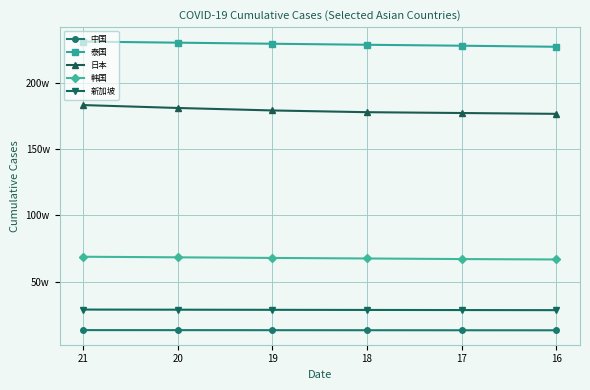

Does the chart have visible grid lines?

Yes